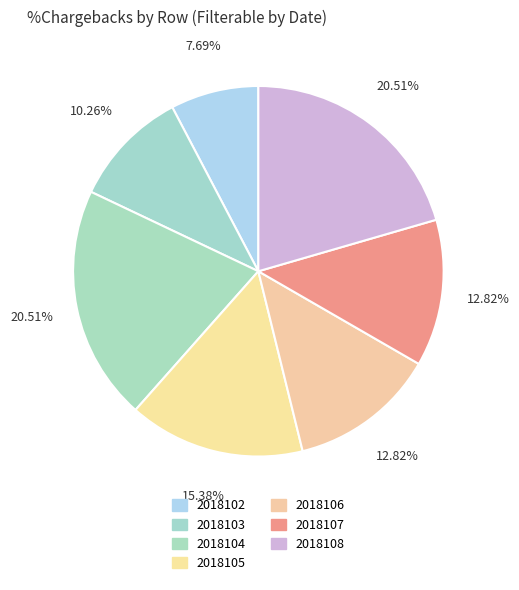

What is the change in value from 2018103 to 2018108?

+4